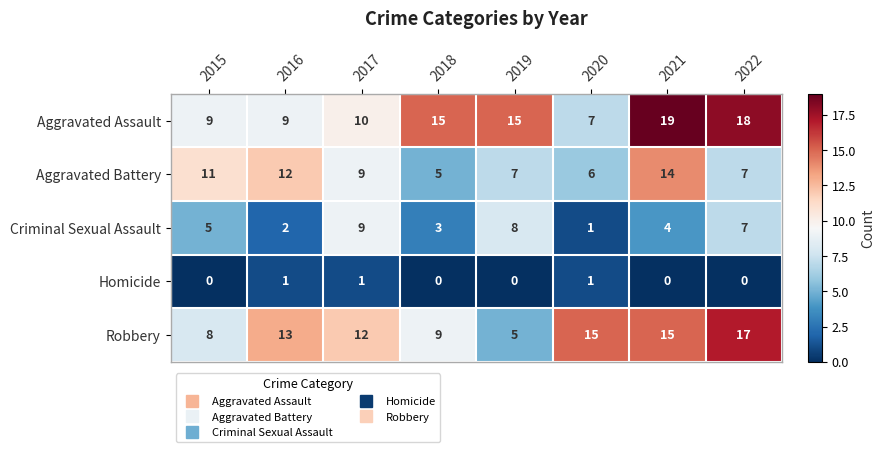

The value of Criminal Sexual Assault at 2018 is 3. True or false?

True